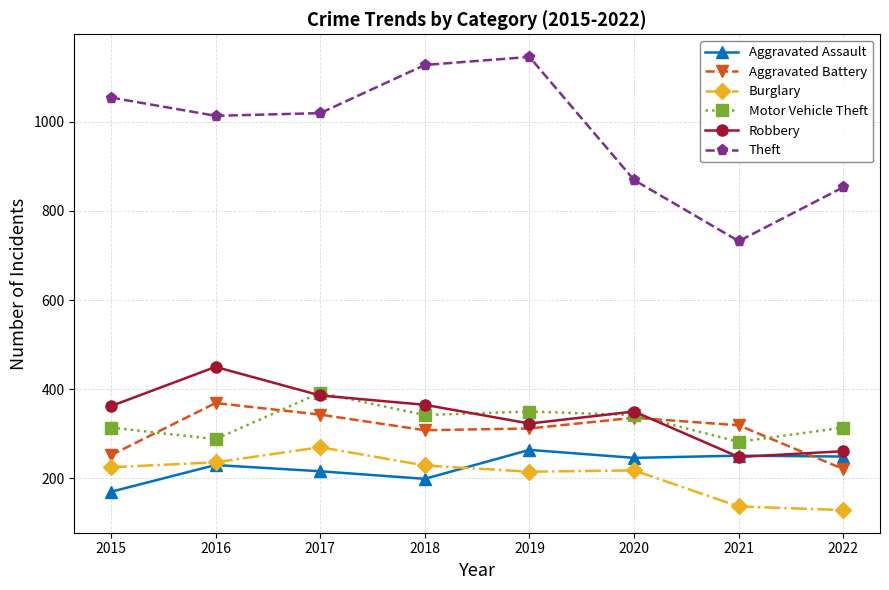

True or false: Aggravated Battery and Theft cross at least once.

False